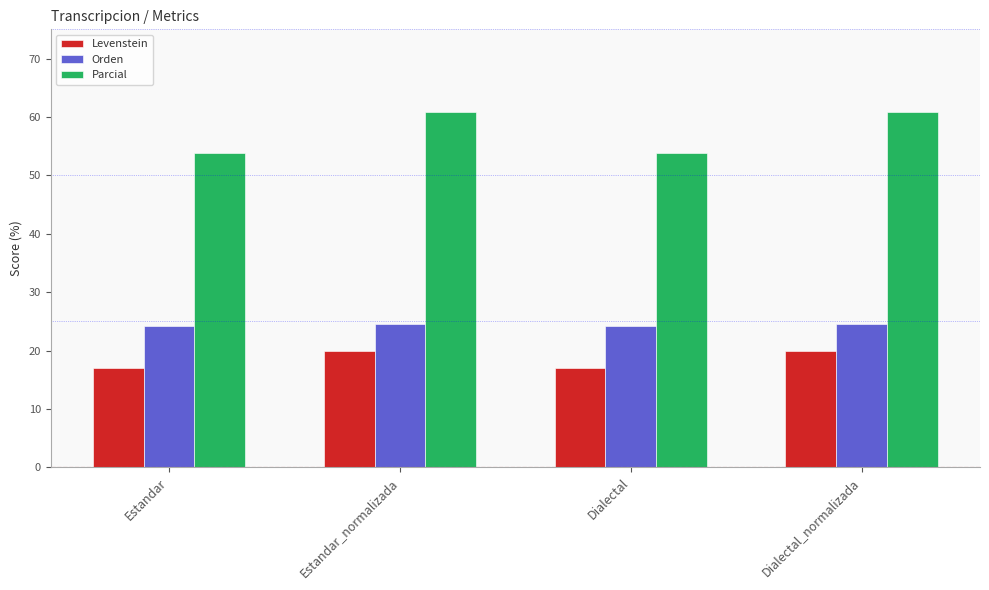

What are all the series names shown in the legend?

Levenstein, Orden, Parcial